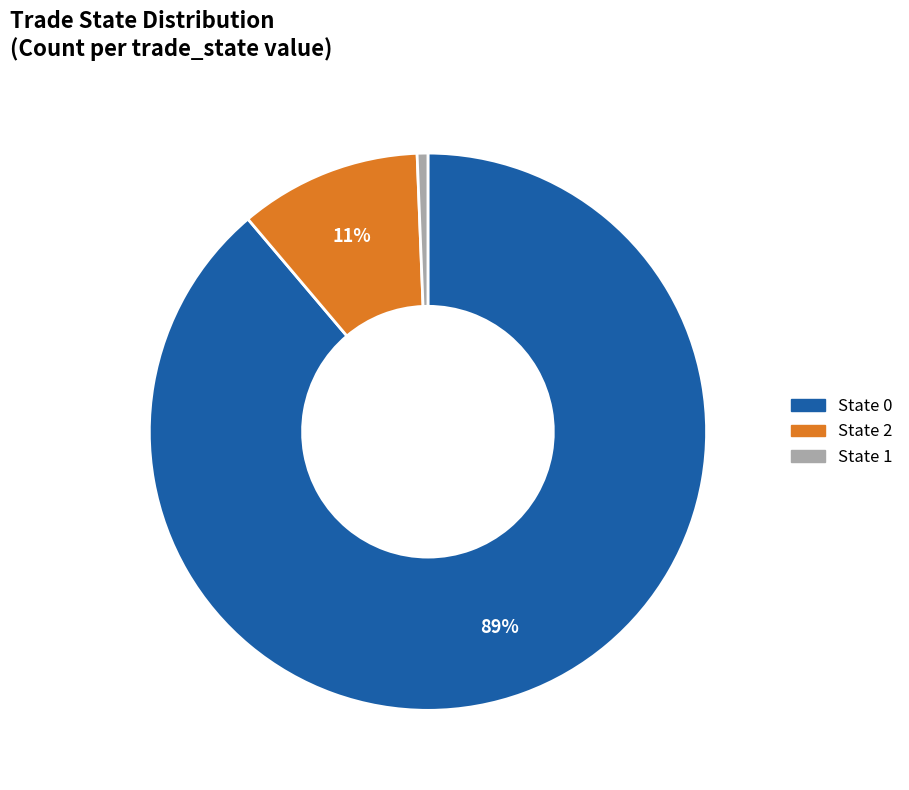

Rank the categories by value from highest to lowest.

State 0, State 2, State 1